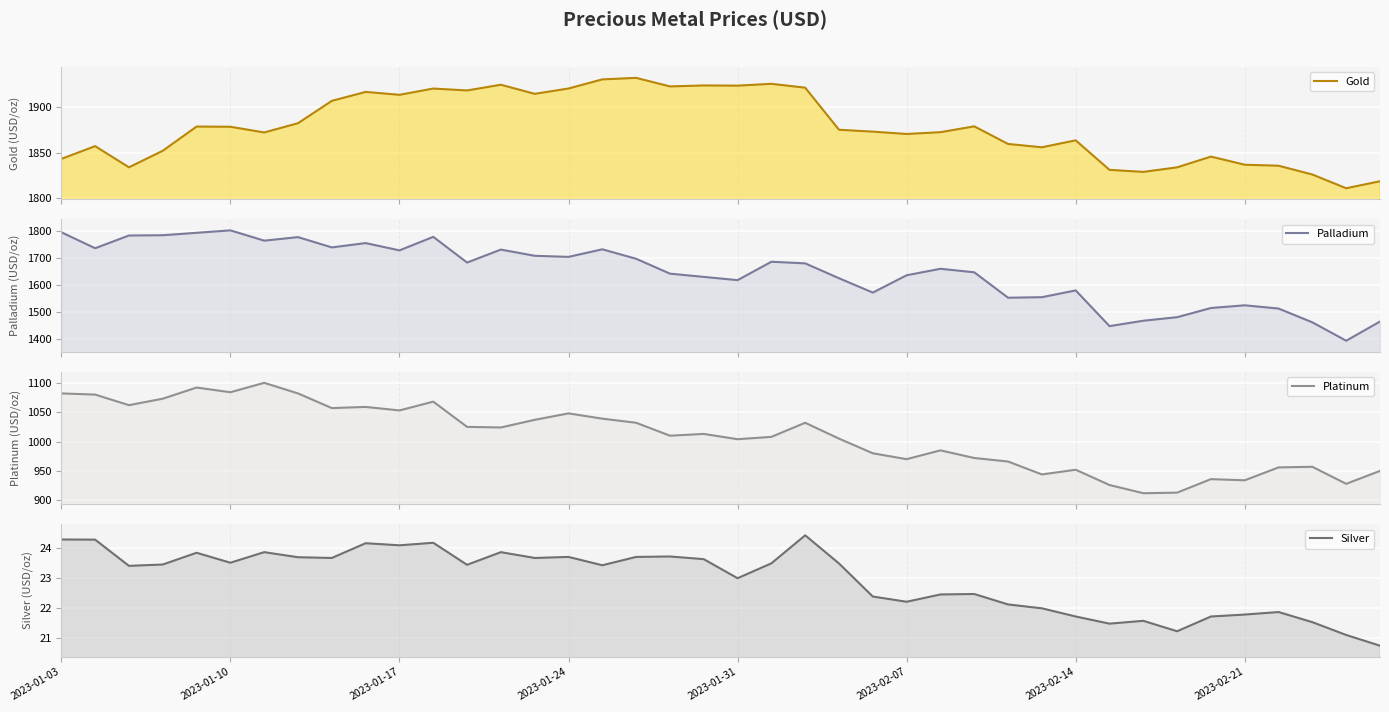

True or false: Palladium has a value of 2461.2 at 19.

False